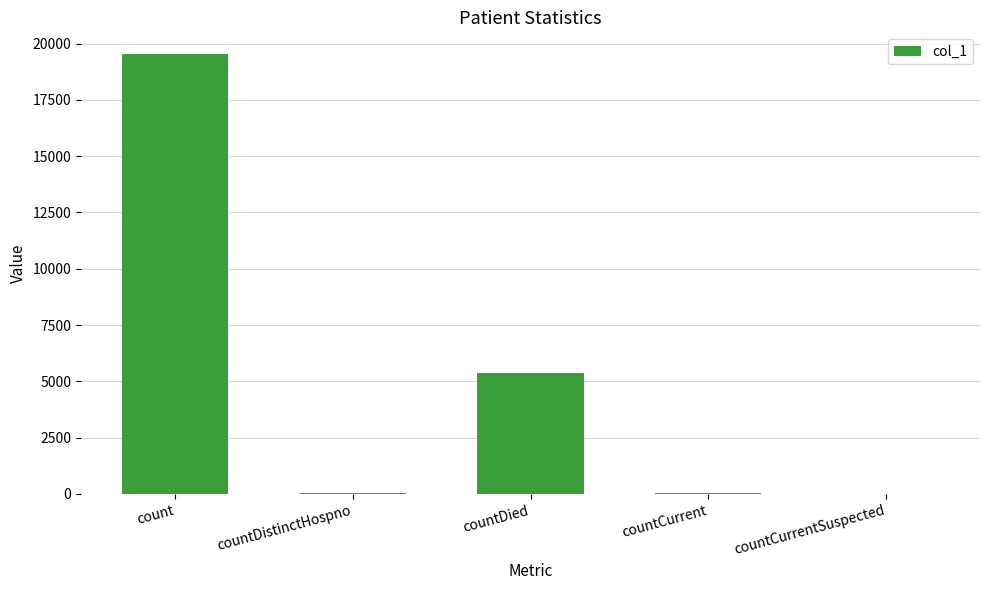

Where does the data first go above 55?

count